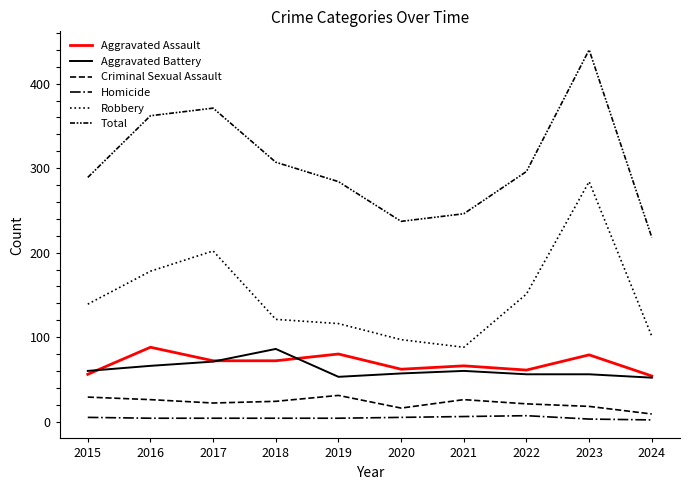

Does the chart have visible grid lines?

No